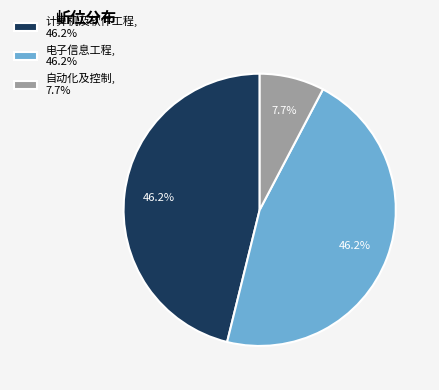

Between 电子信息工程, 46.2% and 自动化及控制, 7.7%, which is larger?

电子信息工程, 46.2%